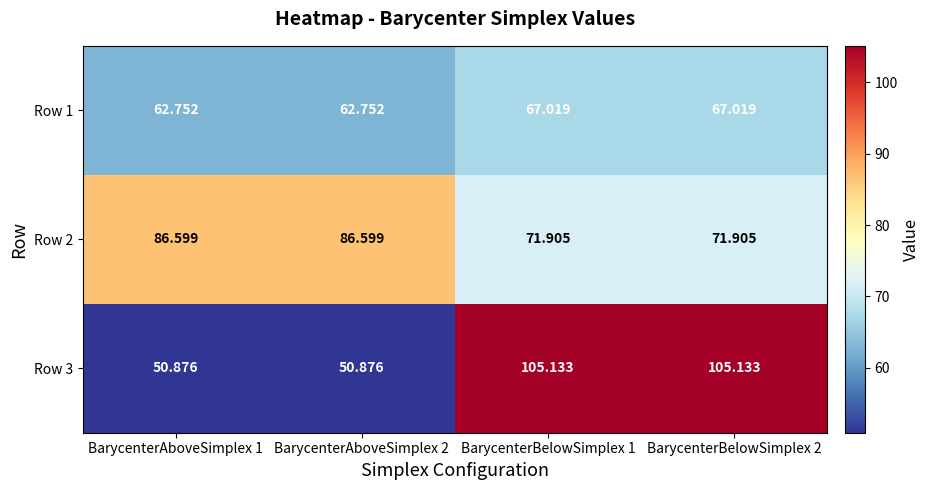

Is the value of Row 1 at BarycenterBelowSimplex 1 greater than the value of Row 2 at BarycenterBelowSimplex 1?

No